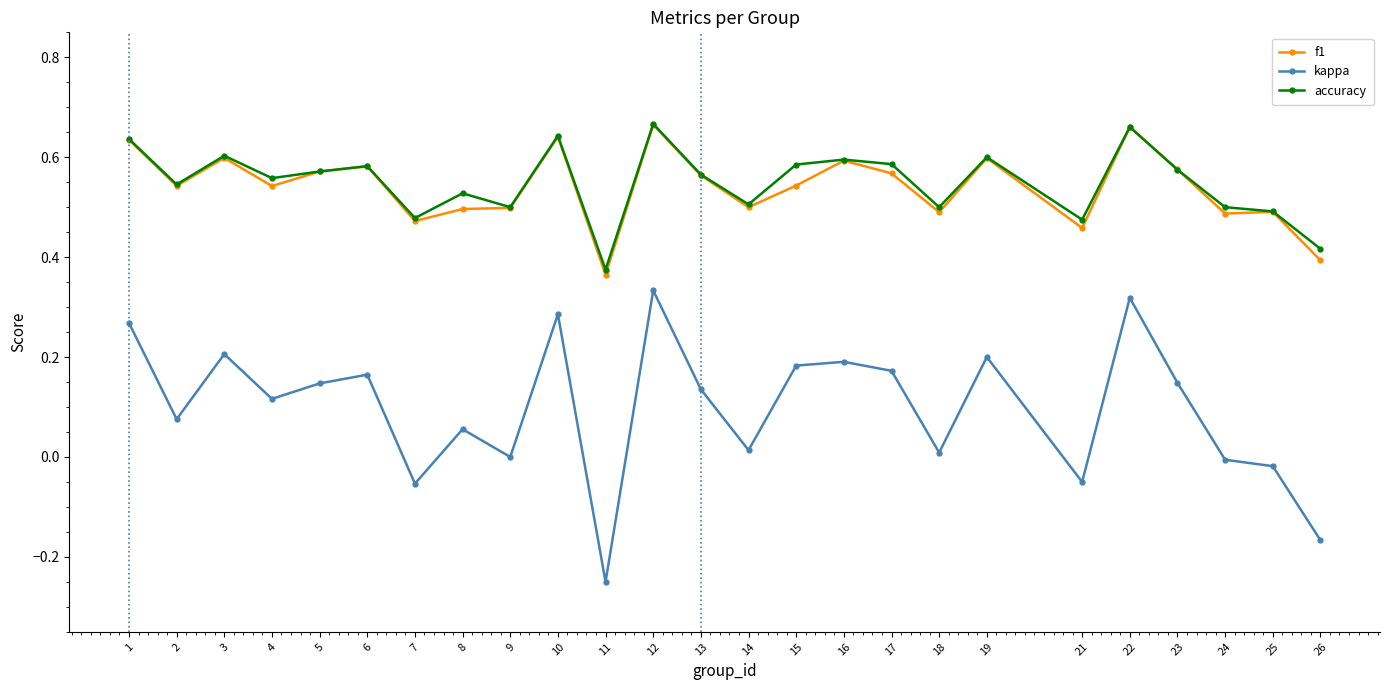

True or false: accuracy has a value of 0.5 at 21.

True